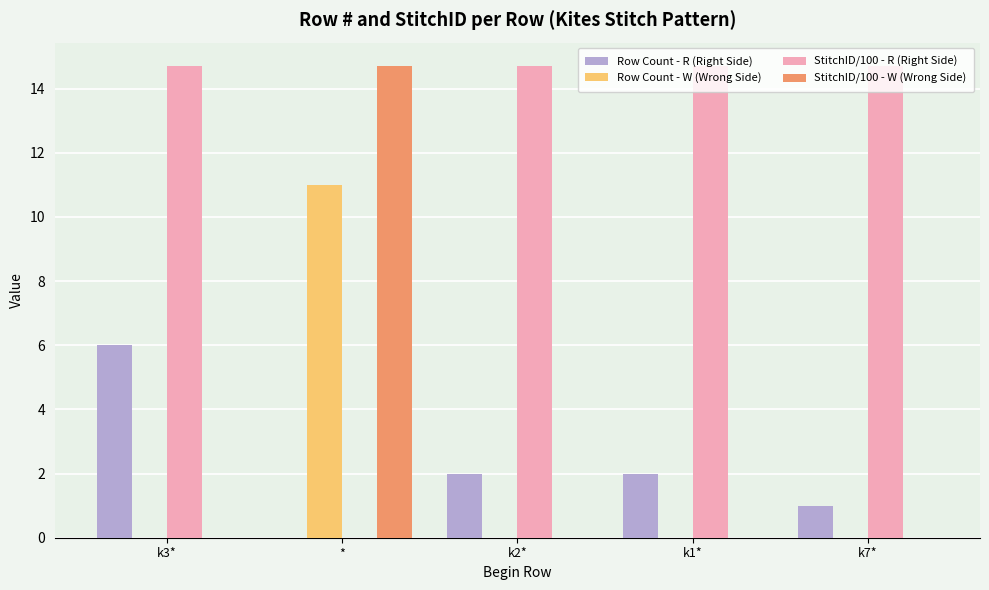

At which label does StitchID/100 - R (Right Side) first exceed 14?

k3*